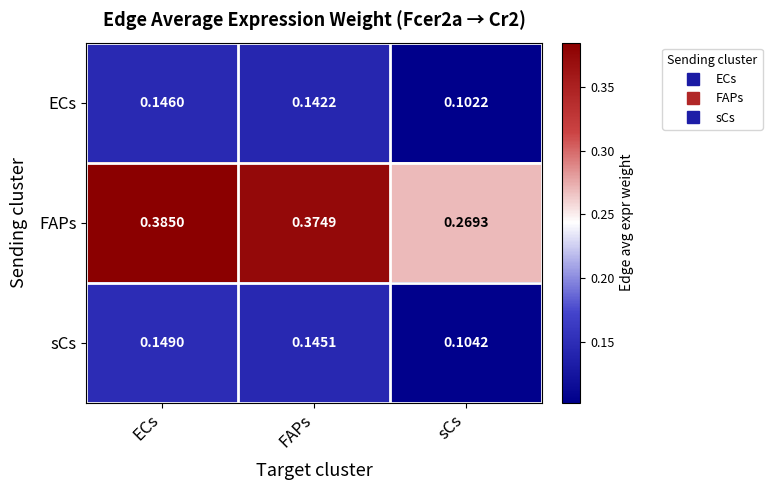

Between ECs and FAPs, which series saw the biggest shift?

FAPs